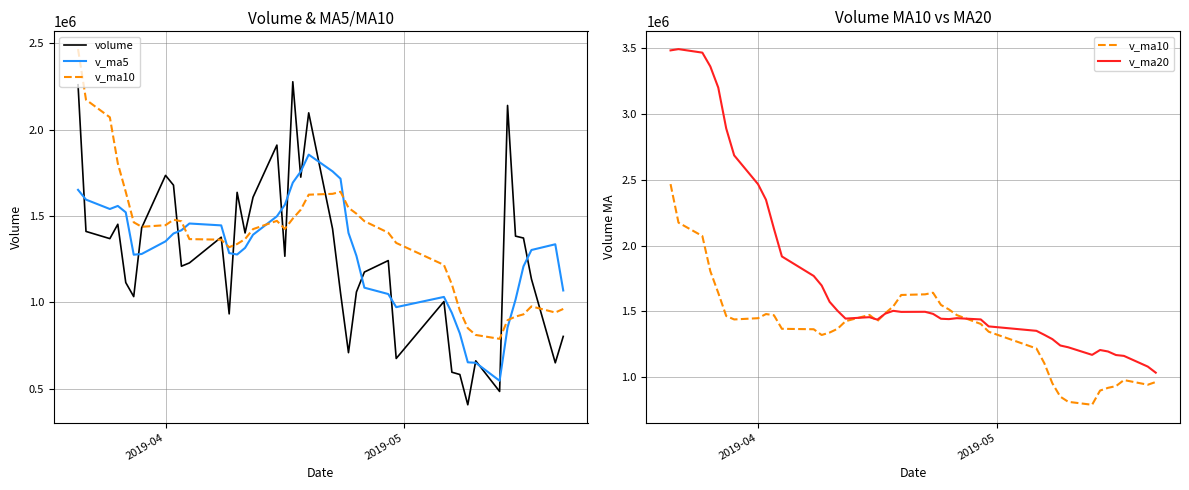

After their last crossing, which series has the higher values: v_ma5 or v_ma20?

v_ma5